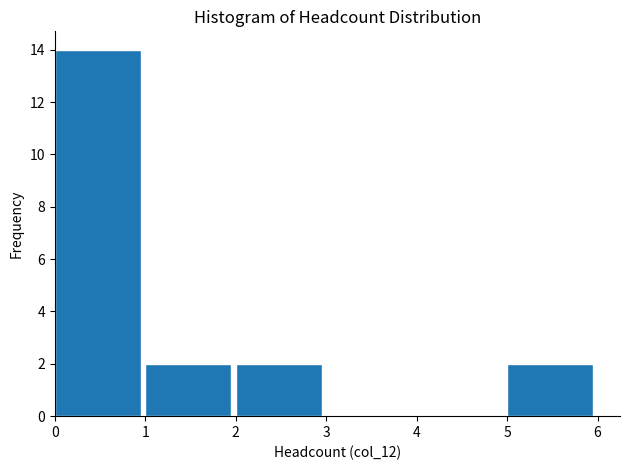

Reading left to right, list every bar in this chart as the range it spans on the x-axis followed by its height. The values are not printed on the chart, so give them approximately, as read against the axis.

0 to 1: 14
1 to 2: 2
2 to 3: 2
3 to 4: 0
4 to 5: 0
5 to 6: 2